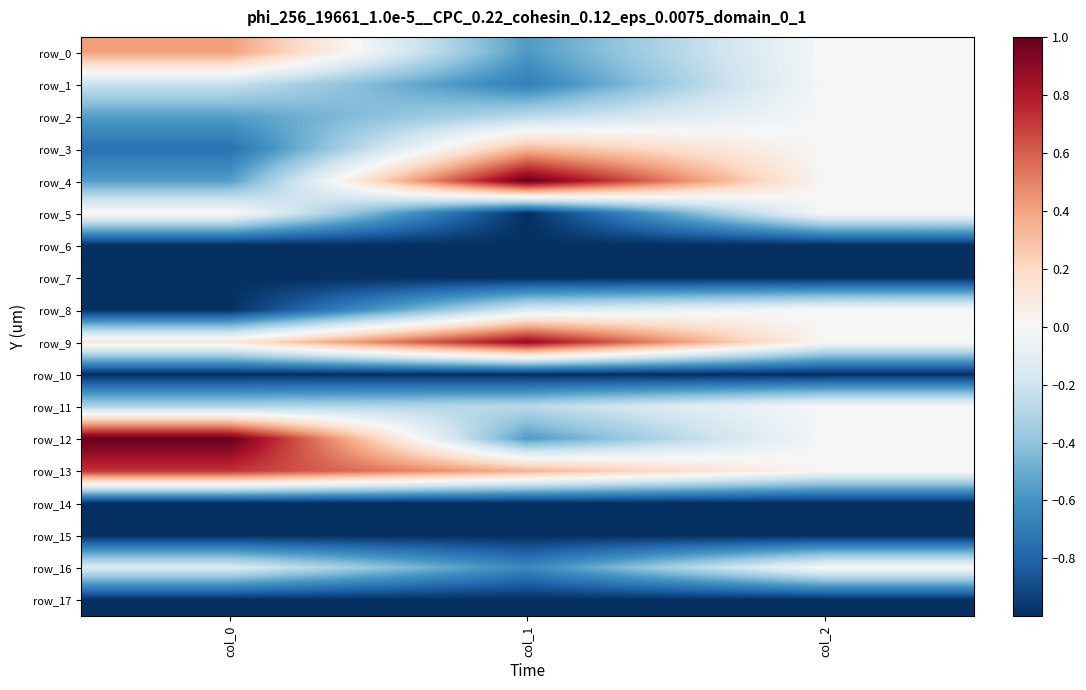

How many values in row_1 are below zero?

2